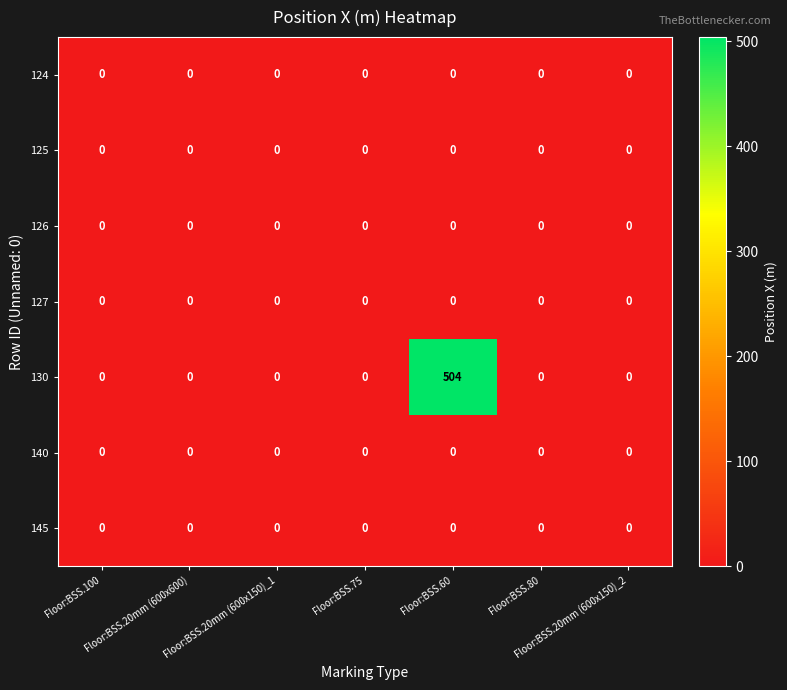

Which series has the widest spread of values?

130